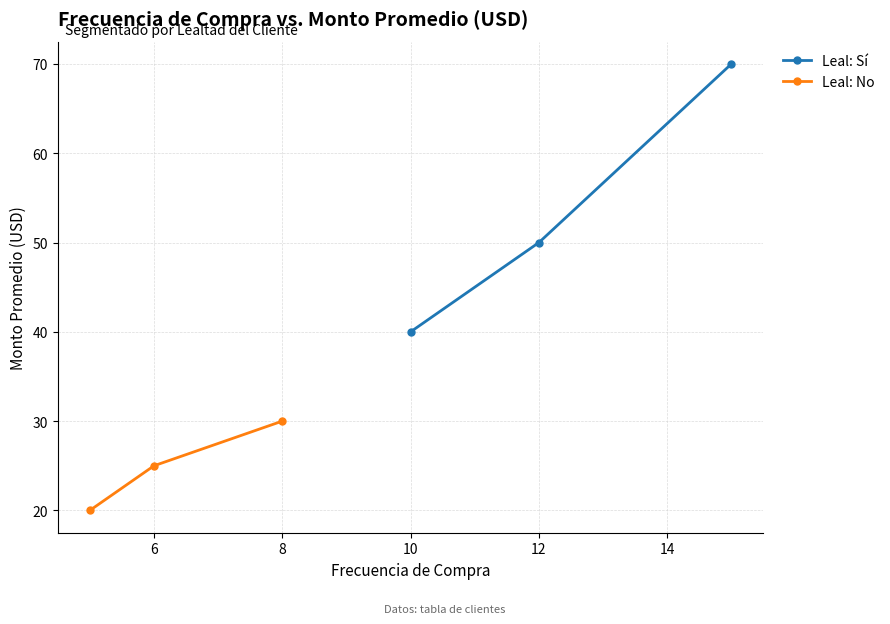

What is the lowest value of the Leal: No series?

20